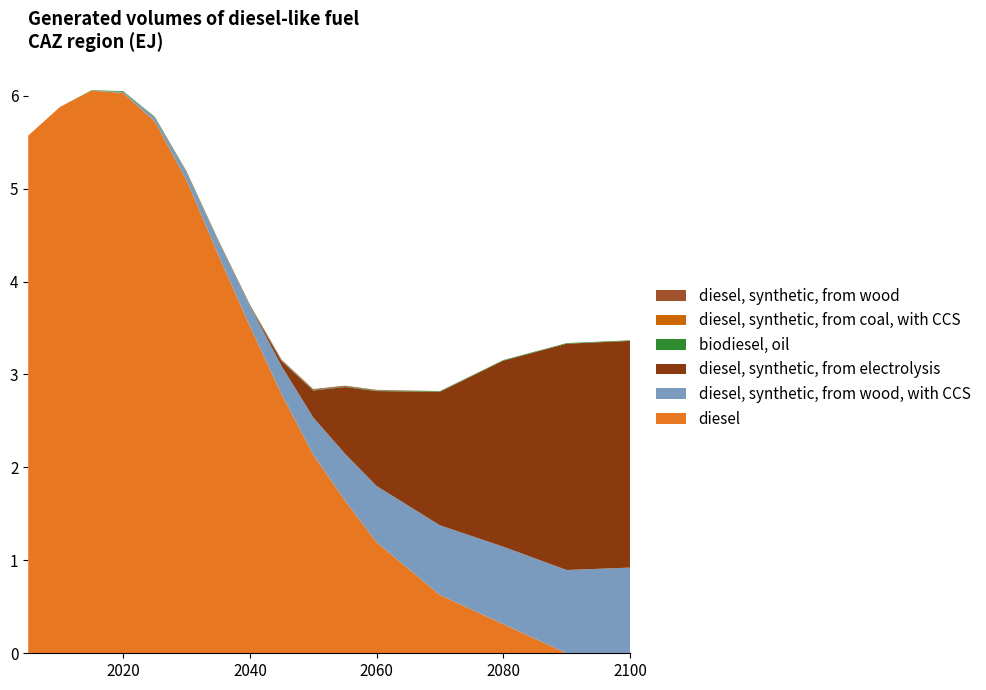

Reading left to right, what are all the values shown in this chart?

diesel: 5.6	5.9	6.1	6.0	5.7	5.1	4.3	3.5	2.8	2.1	1.6	1.2	0.6	0.3	0.0	0.0
diesel, synthetic, from wood, with CCS: 0.0	0.0	0.0	0.0	0.0	0.1	0.1	0.2	0.3	0.4	0.5	0.6	0.8	0.8	0.9	0.9
diesel, synthetic, from electrolysis: 0.0	0.0	0.0	0.0	0.0	0.0	0.0	0.0	0.1	0.3	0.7	1.0	1.4	2.0	2.4	2.4
biodiesel, oil: 0.0	0.0	0.0	0.0	0.0	0.0	0.0	0.0	0.0	0.0	0.0	0.0	0.0	0.0	0.0	0.0
diesel, synthetic, from coal, with CCS: 0.0	0.0	0.0	0.0	0.0	0.0	0.0	0.0	0.0	0.0	0.0	0.0	0.0	0.0	0.0	0.0
diesel, synthetic, from wood: 0.0	0.0	0.0	0.0	0.0	0.0	0.0	0.0	0.0	0.0	0.0	0.0	0.0	0.0	0.0	0.0